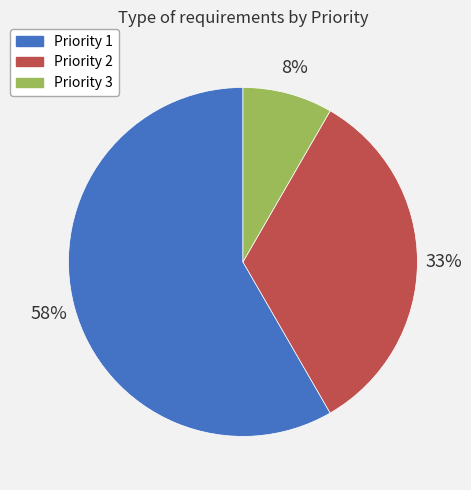

Rank the categories by value from lowest to highest.

Priority 3, Priority 2, Priority 1